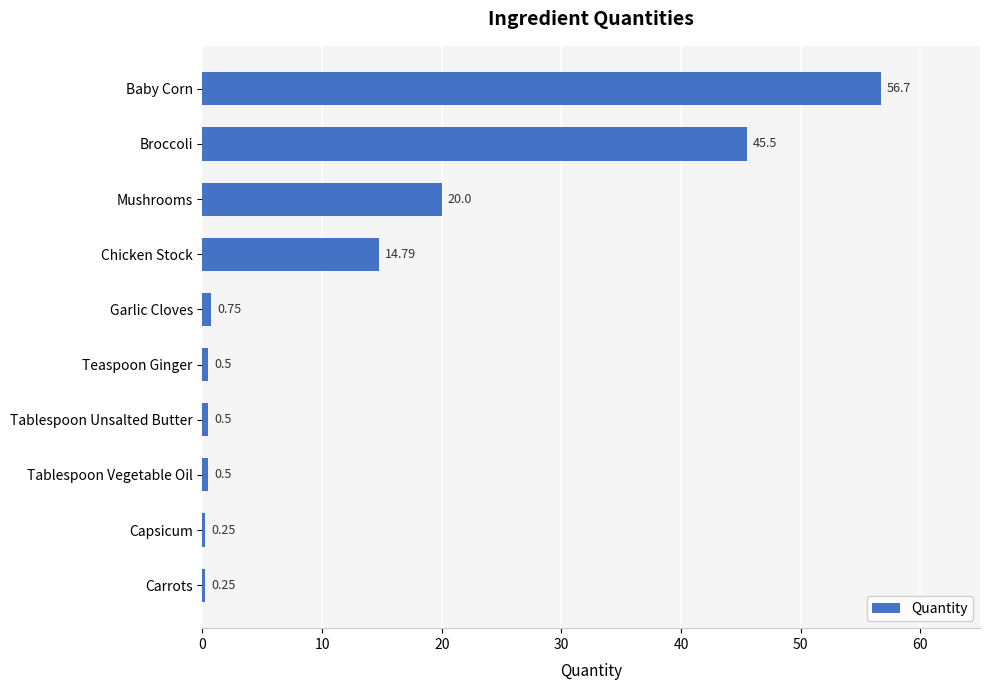

What is the difference between the values at Tablespoon Unsalted Butter and Broccoli?

45.0